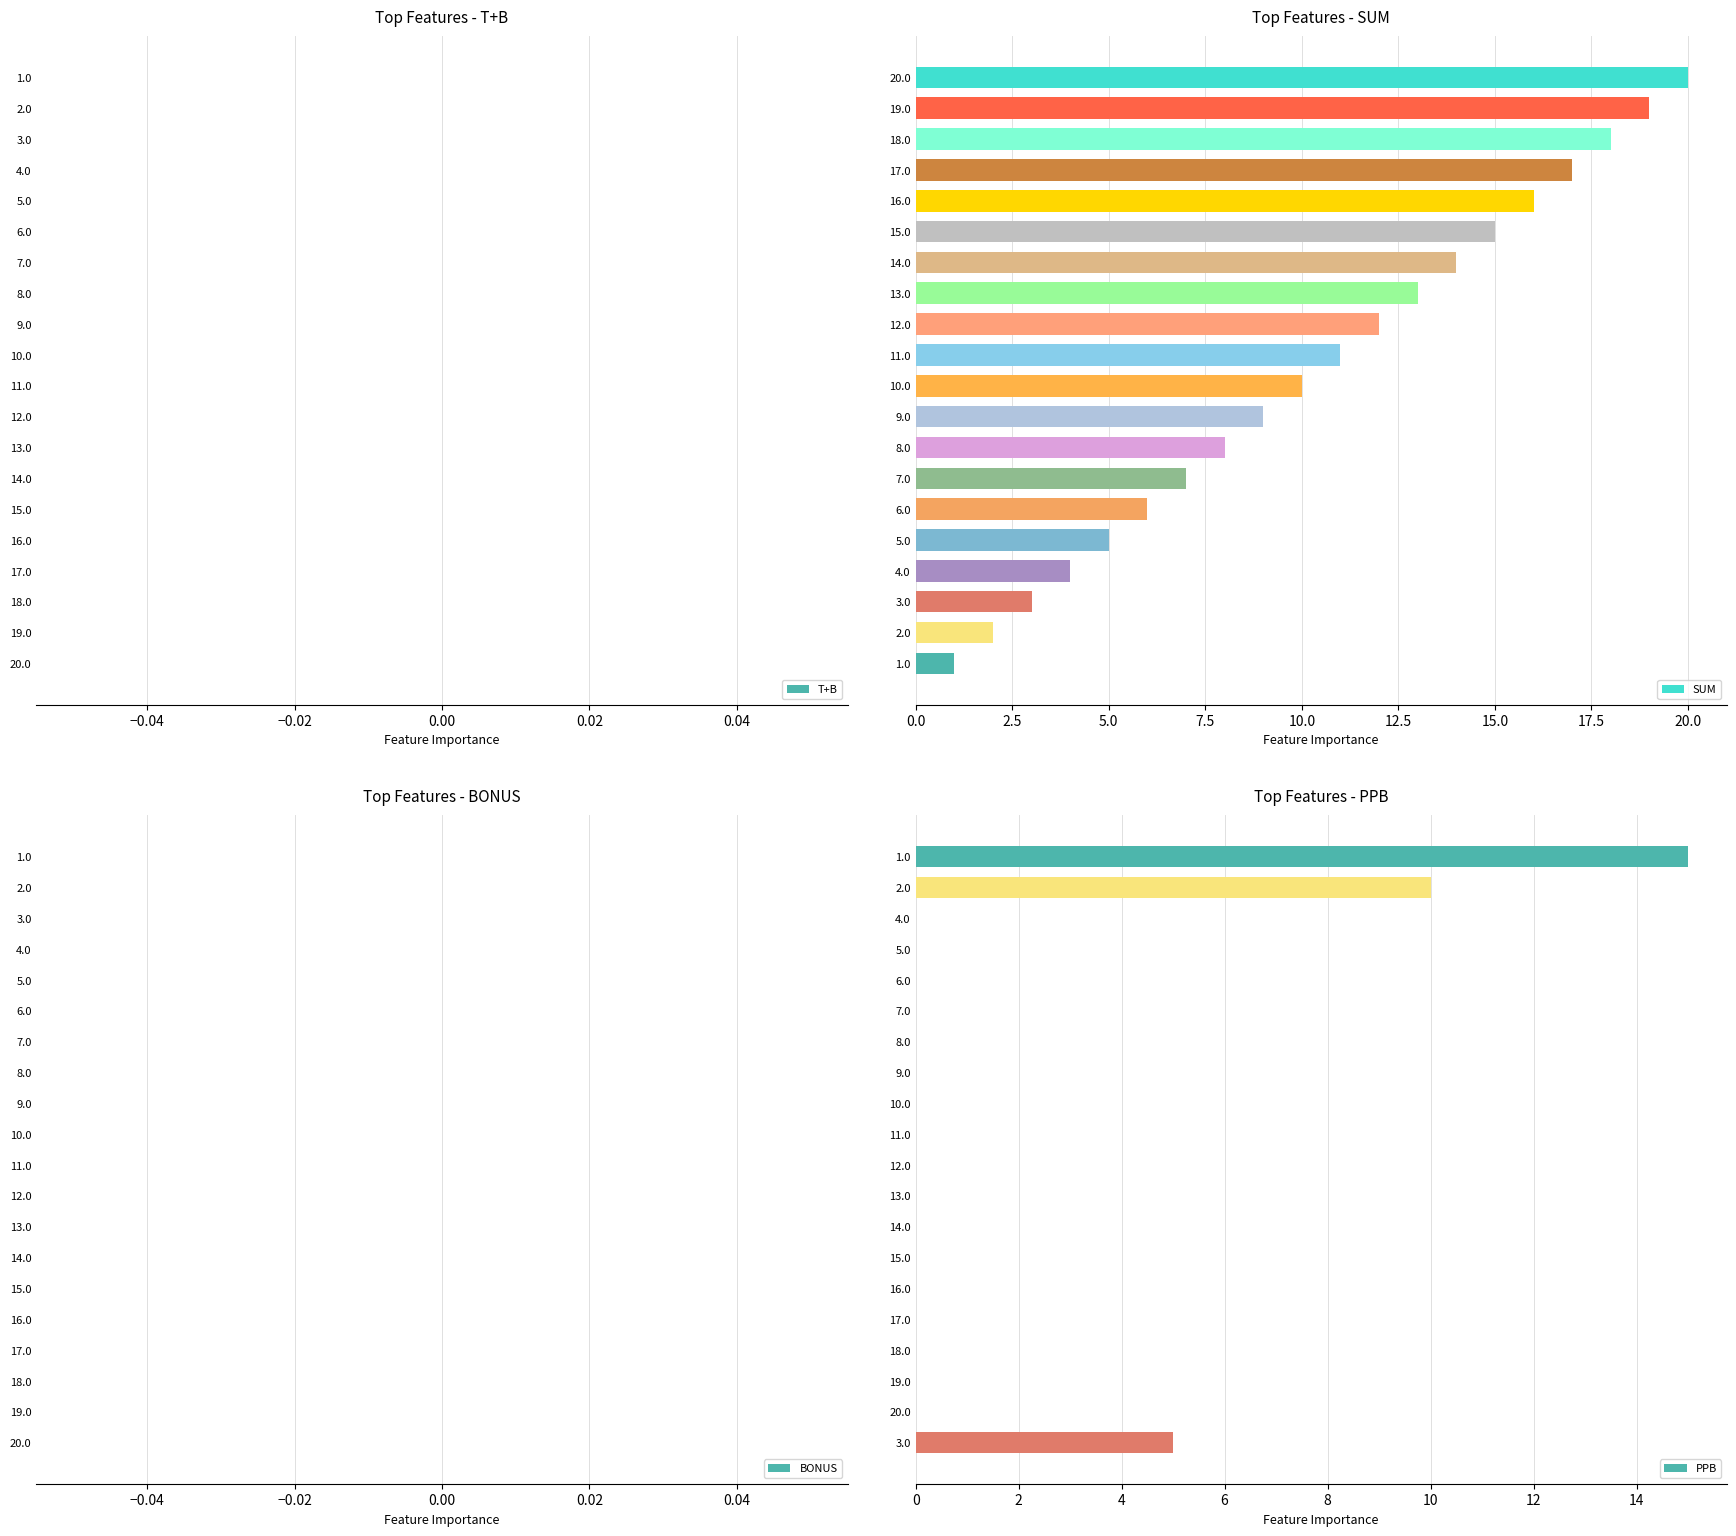

How many data points in SUM are less than 11?

10